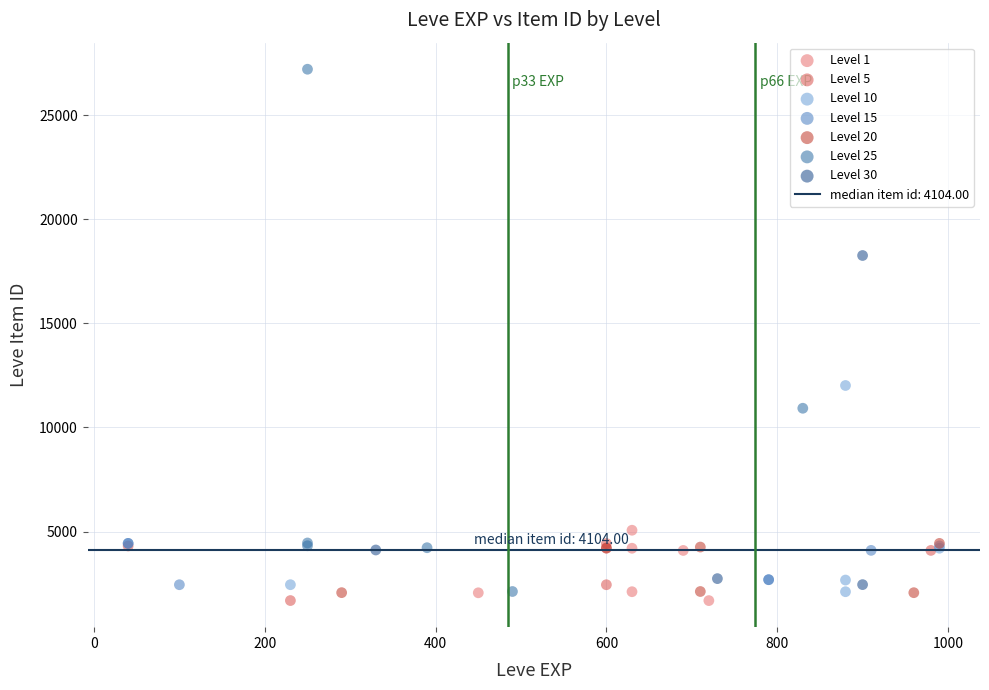

Which series has the widest spread of Y values?

Level 25